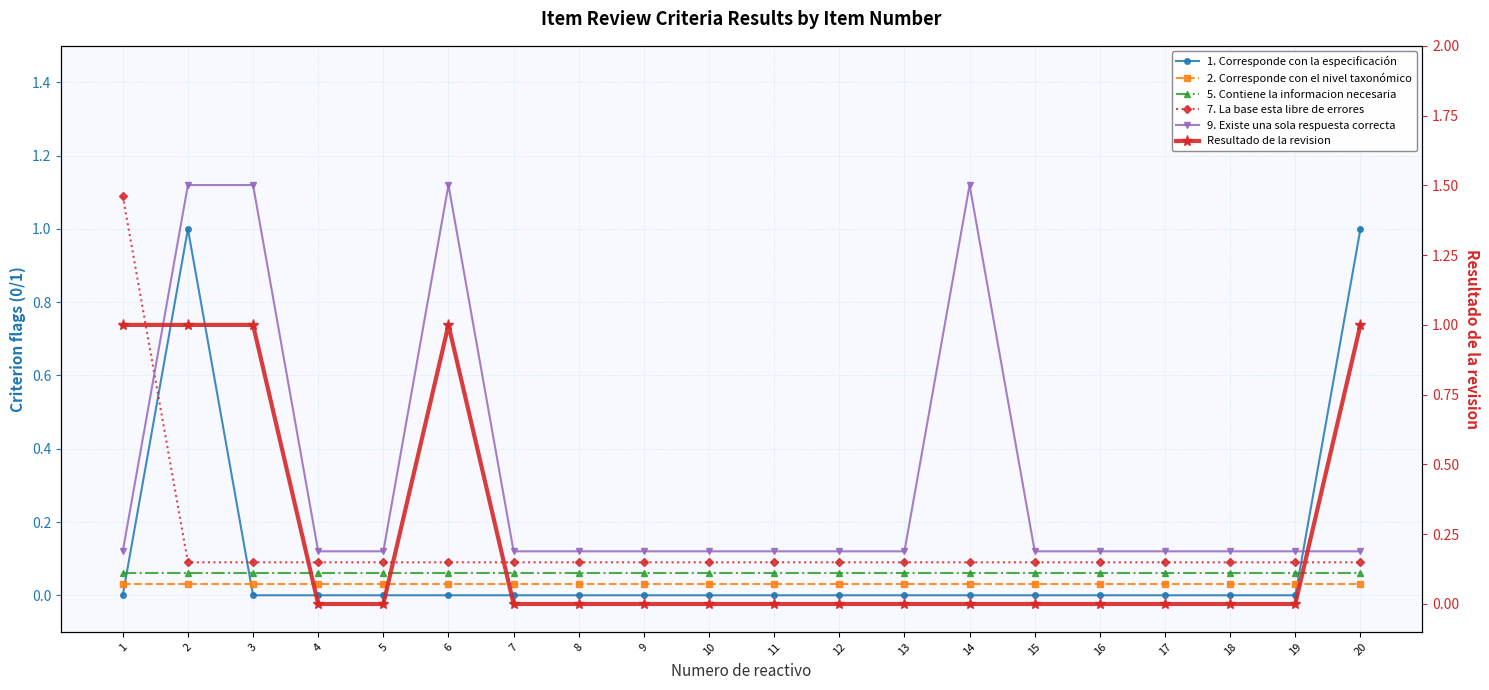

At which label is 1. Corresponde con la especificación closest to 0?

1